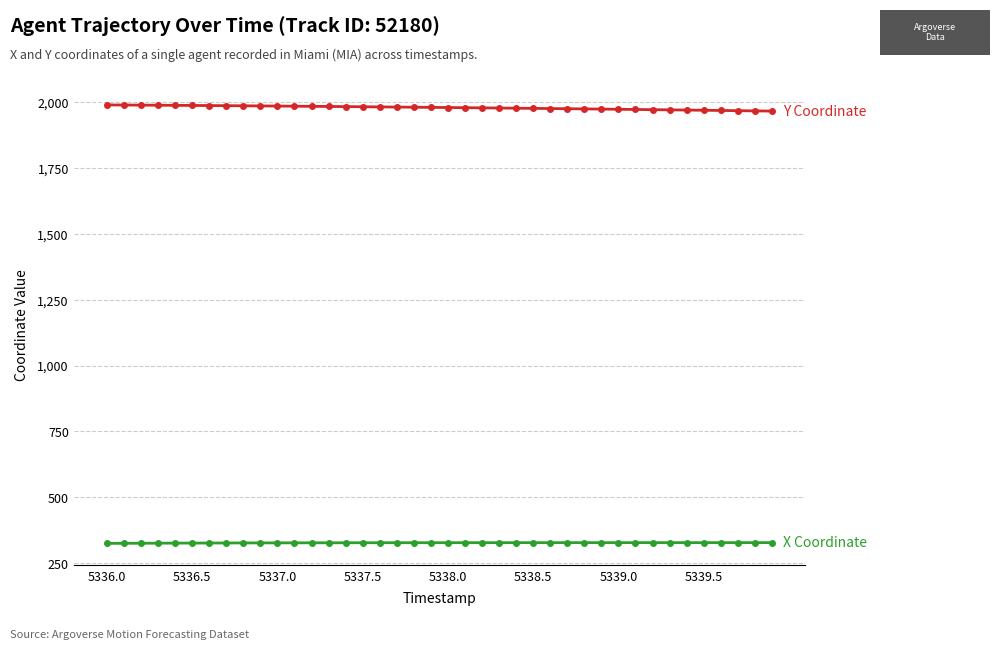

What is the minimum value shown in the chart?

324.9